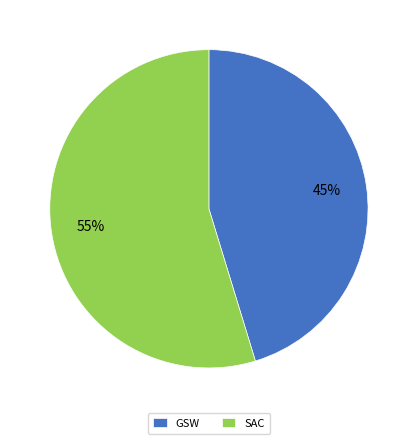

Count the number of slices in the pie.

2